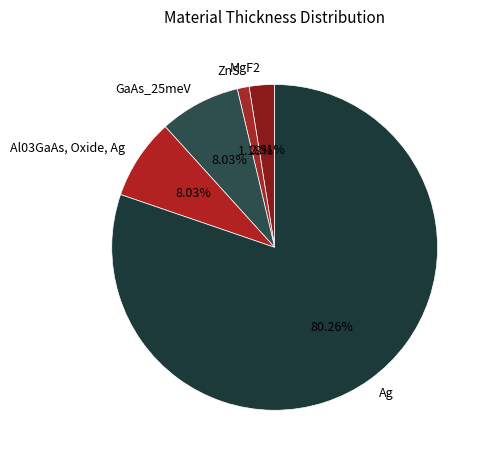

What is the smallest slice in the pie chart?

ZnS